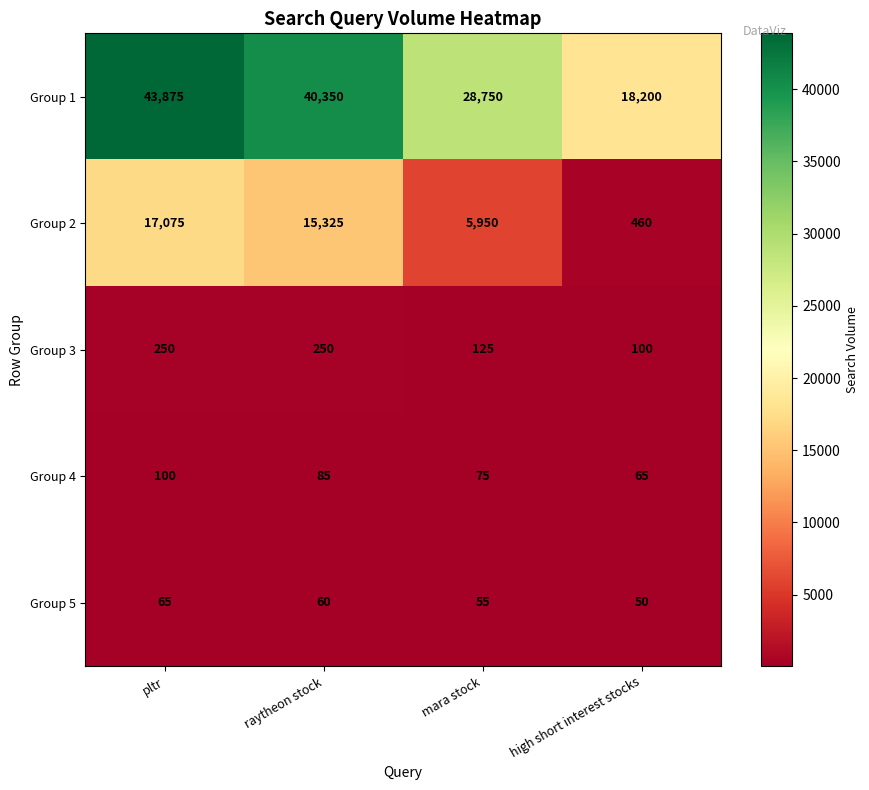

Which series has the largest total across all categories?

Group 1